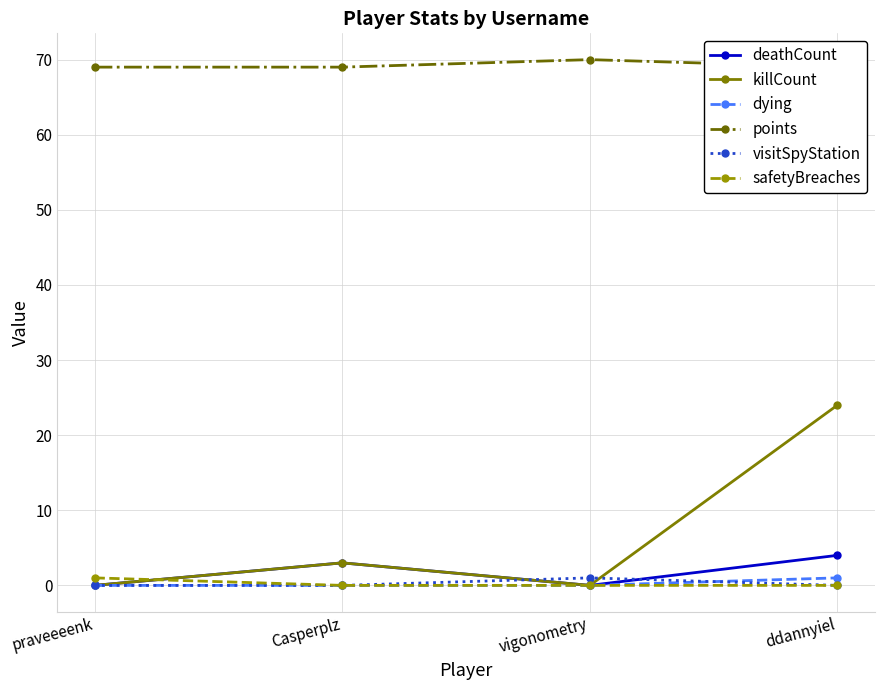

How many lines are shown in the chart?

6